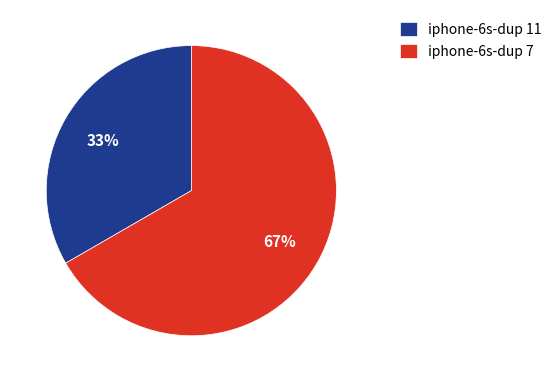

Is the sum of iphone-6s-dup 7 and iphone-6s-dup 11 greater than half?

Yes